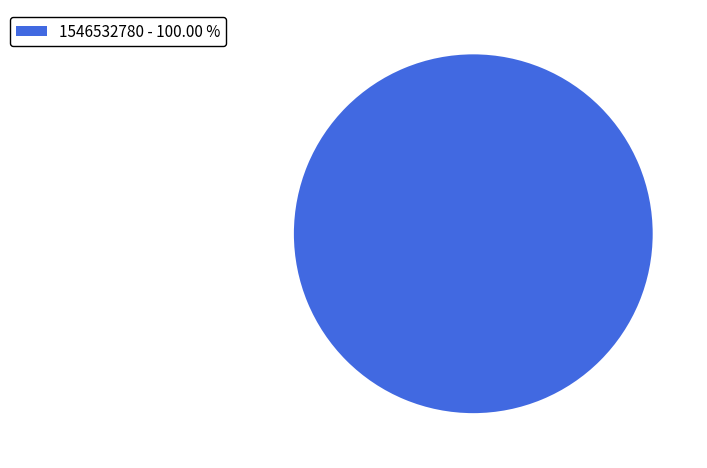

What is the majority slice?

1546532780 - 100.00 %